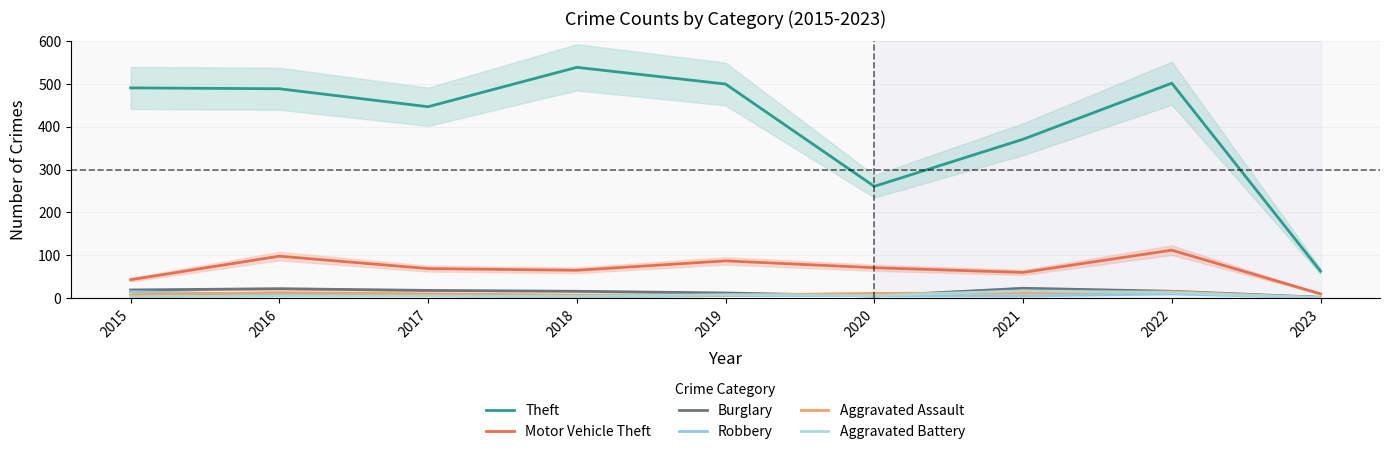

True or false: Burglary has a value of 23 at 2021.

True